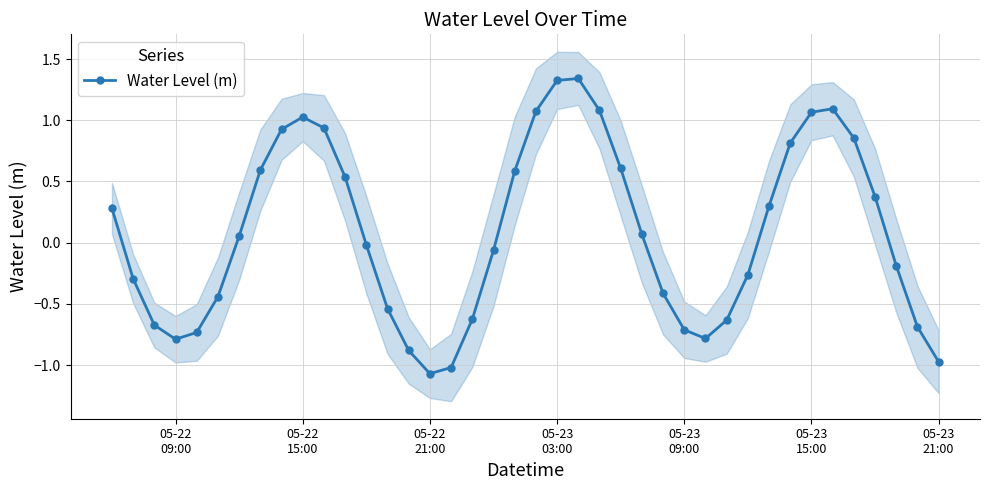

True or false: Water Level (m) has more than 2 interior local peaks.

True